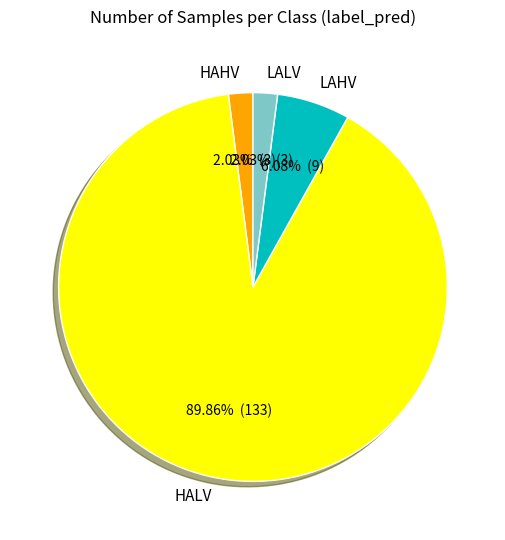

How many slices are in this pie chart?

4